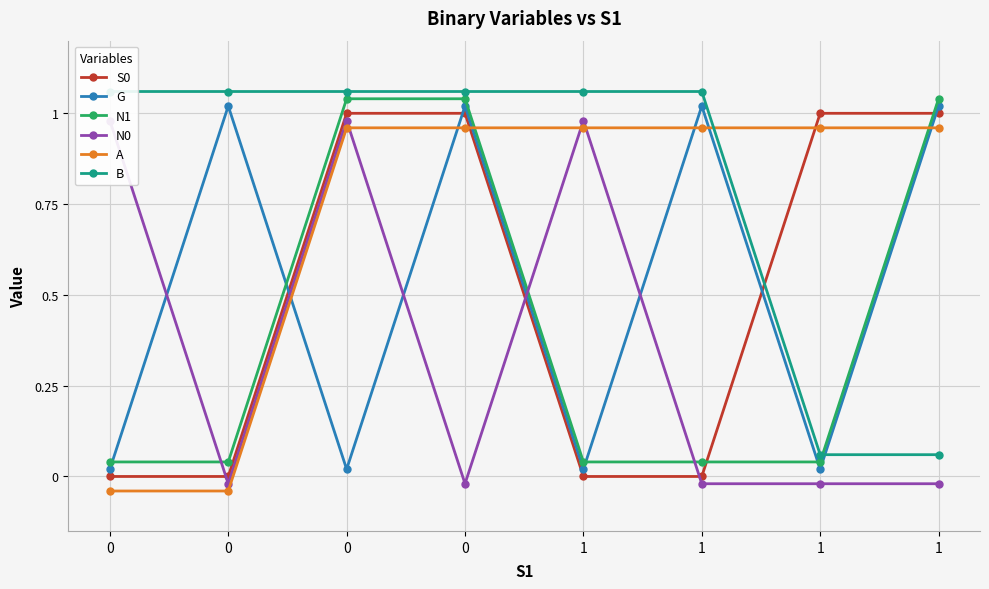

Is this an area chart (filled region under the line)?

No